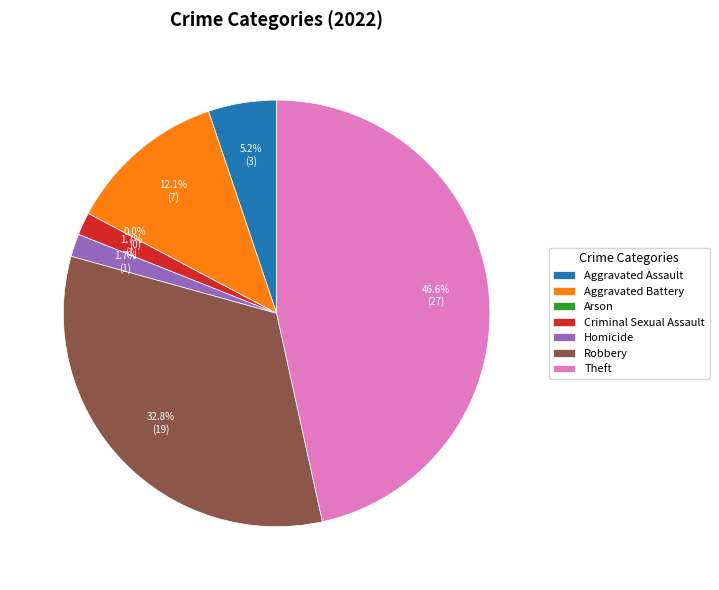

To the nearest percent, what is the combined percentage of Criminal Sexual Assault and Theft?

48%